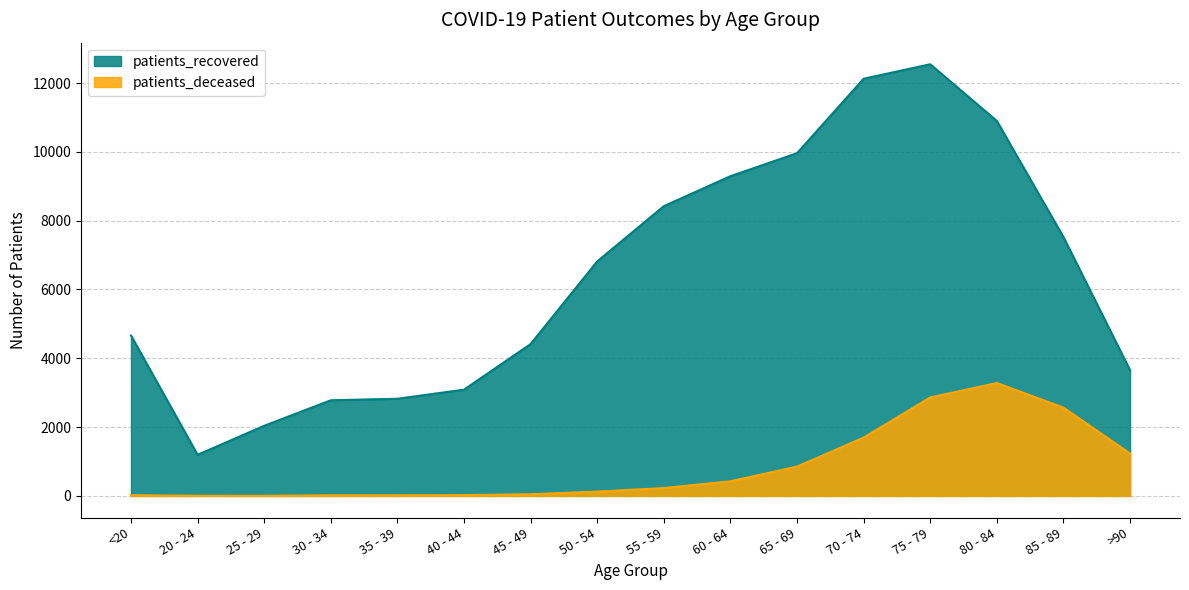

What position from the right is <20?

16